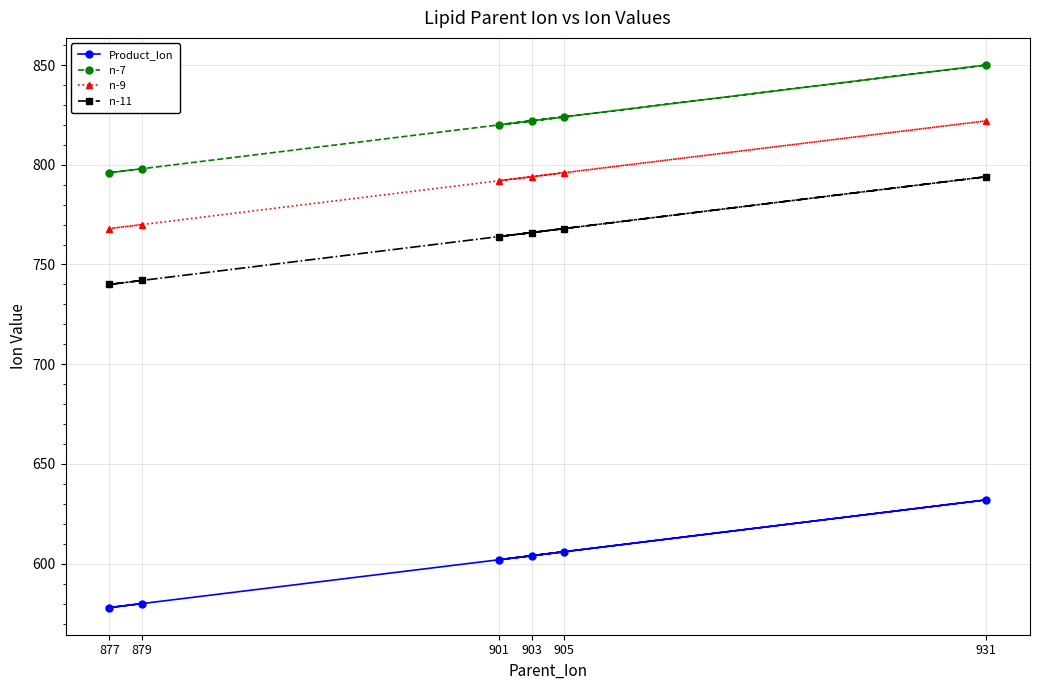

The n-9 series shows 796 at 905. True or false?

True